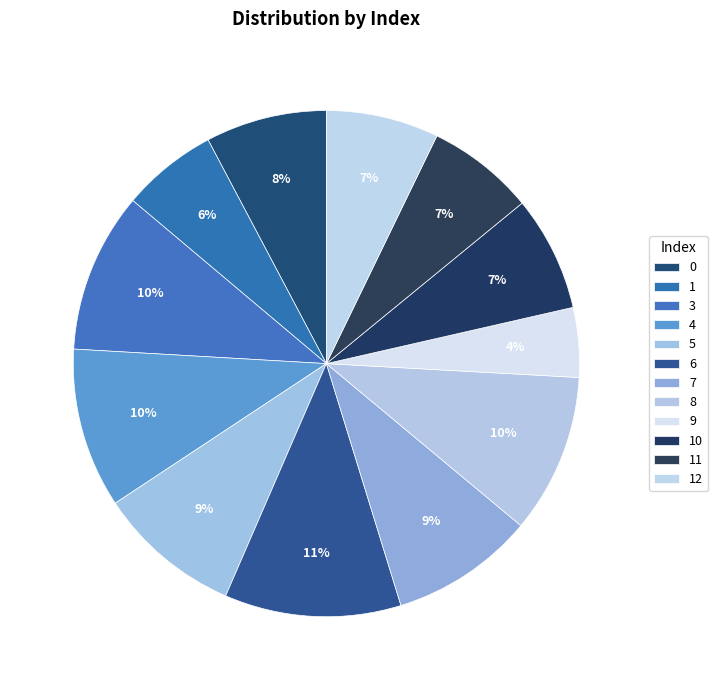

Count the number of slices in the pie.

12